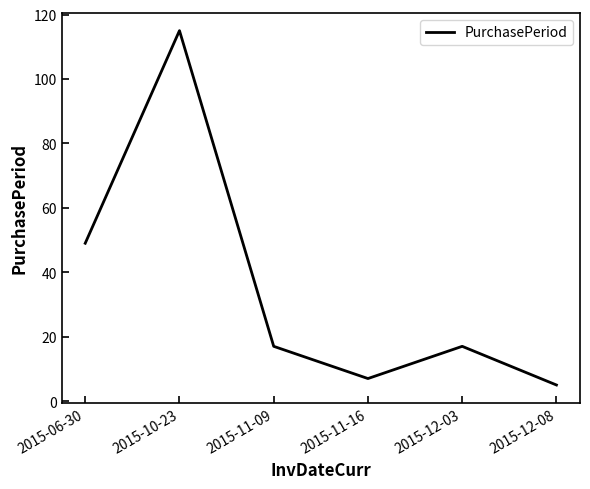

Is this an area chart (filled region under the line)?

No